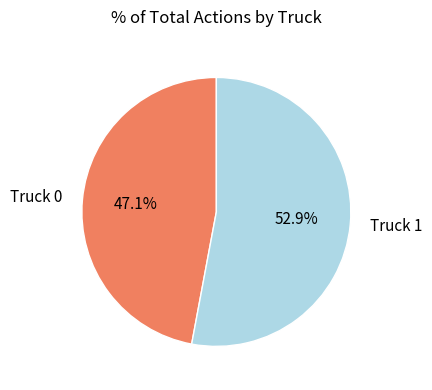

What is the largest slice in the pie chart?

Truck 1